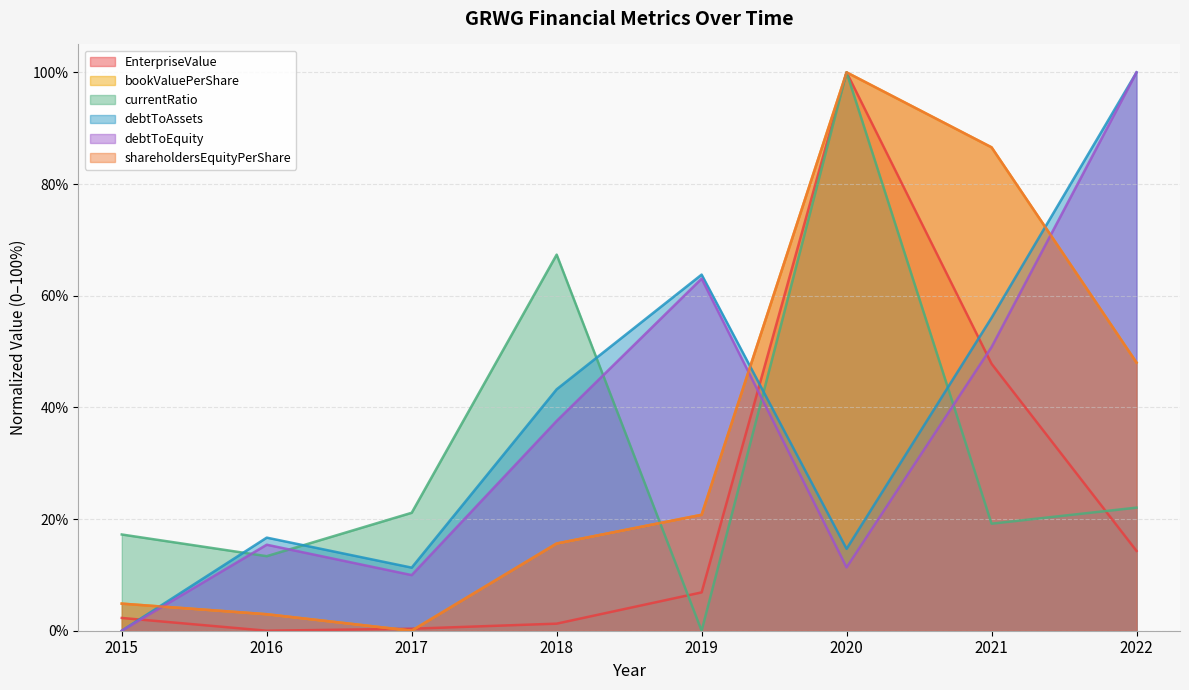

What is the sum of all debtToAssets values?

3.1